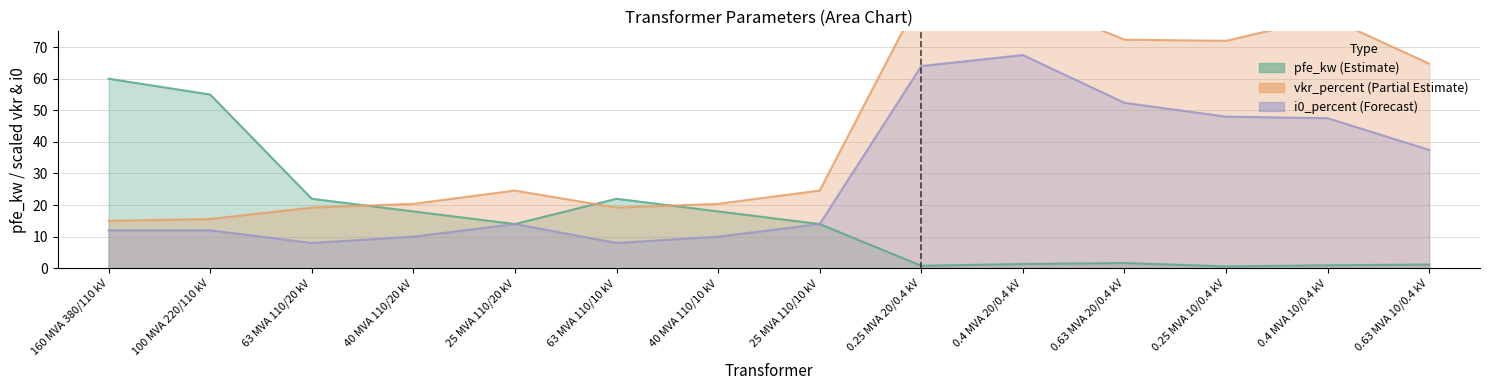

What is the label of the 4th point from the right?

0.63 MVA 20/0.4 kV